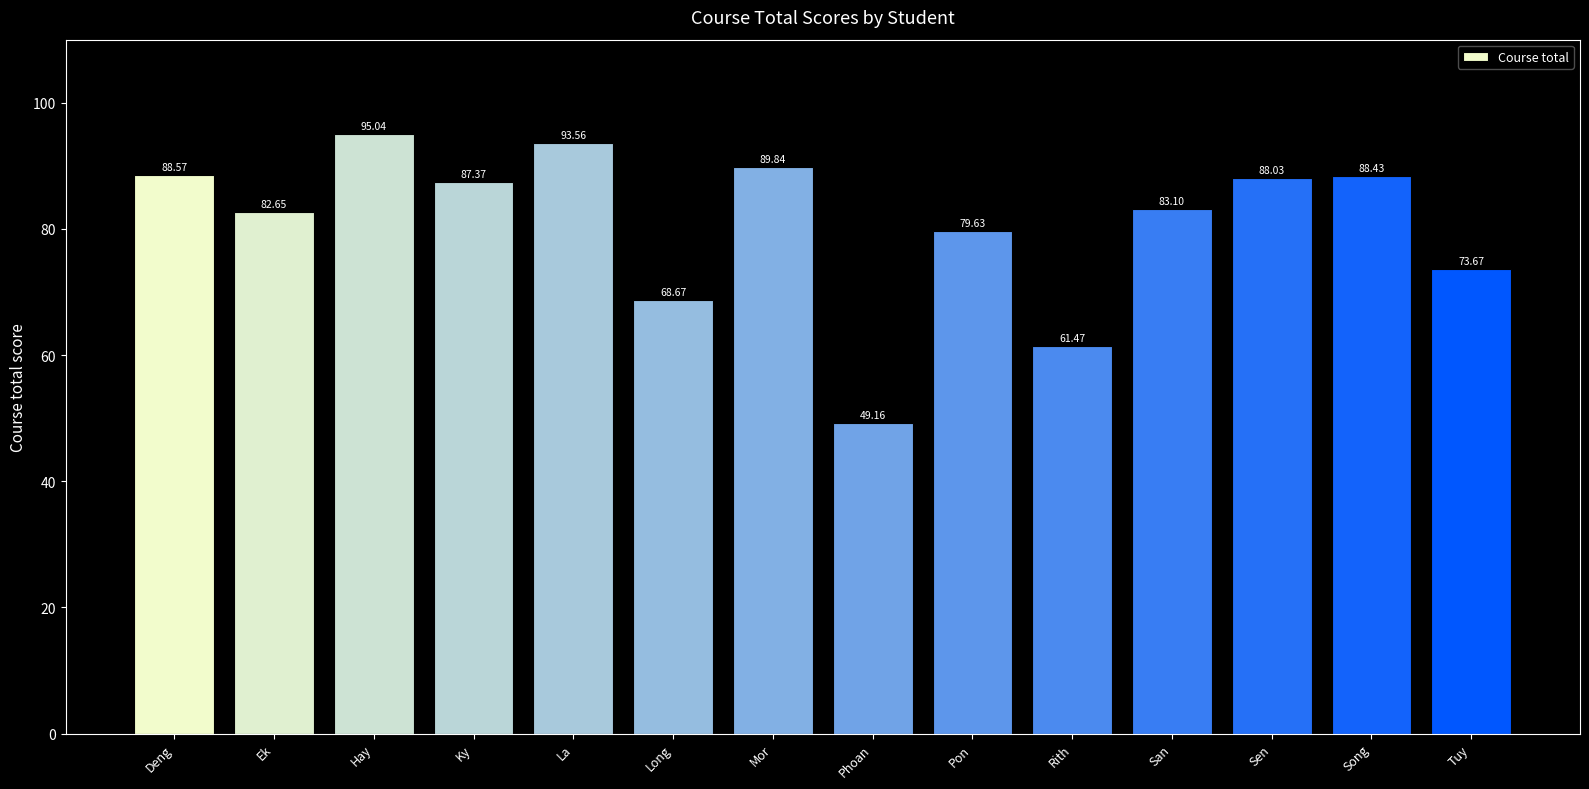

What is the ratio of the value at Pon to the value at Tuy?

1.1